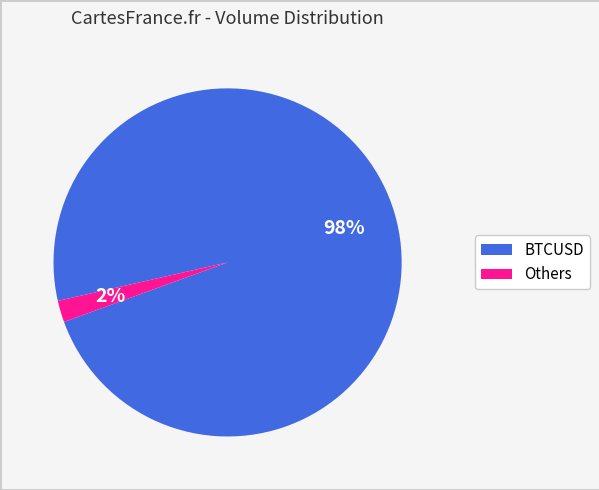

To the nearest percent, what is the difference between the largest and smallest slice percentages?

96%